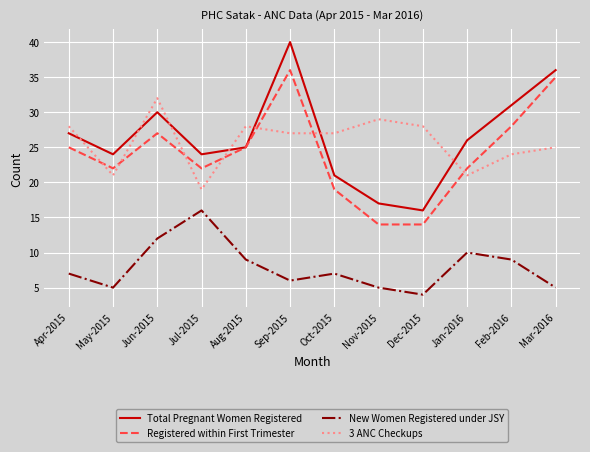

Rank the series at Nov-2015 from highest to lowest value.

3 ANC Checkups, Total Pregnant Women Registered, Registered within First Trimester, New Women Registered under JSY